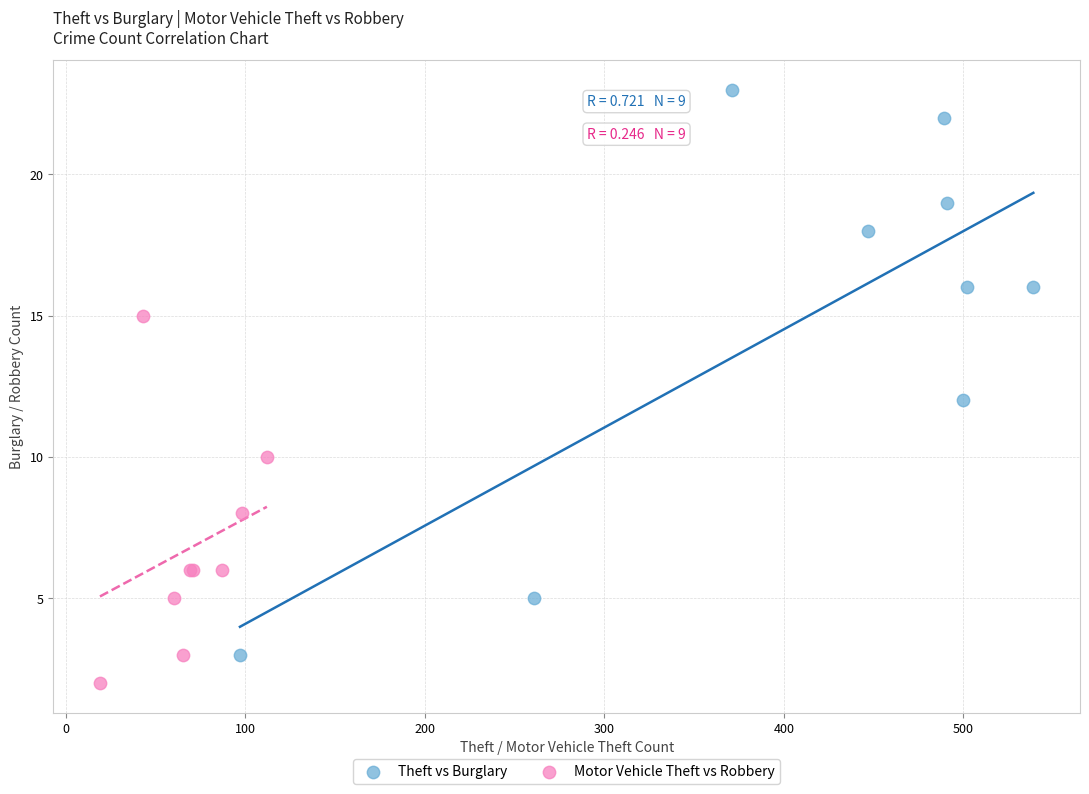

Which series reaches the minimum Y coordinate?

Motor Vehicle Theft vs Robbery